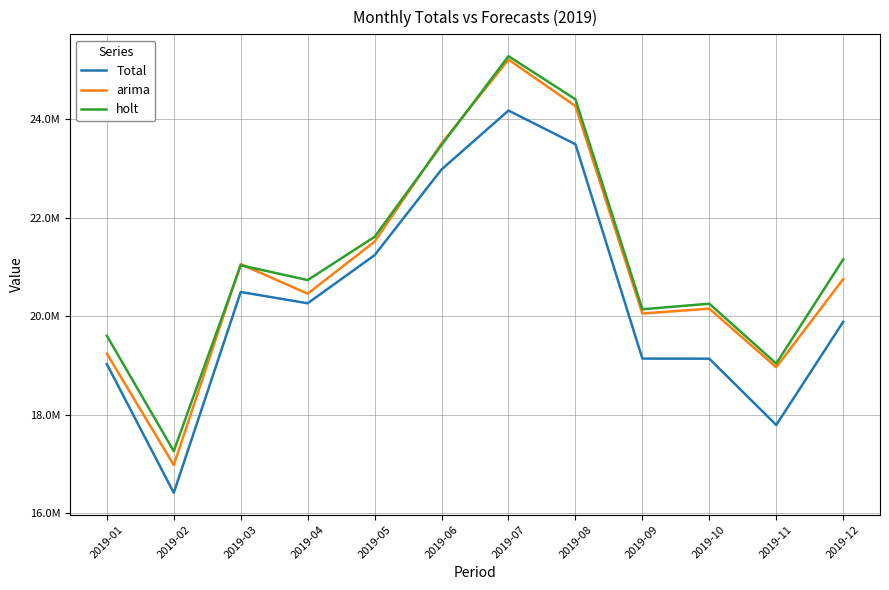

Which series changed the most between 2019-04 and 2019-10?

Total